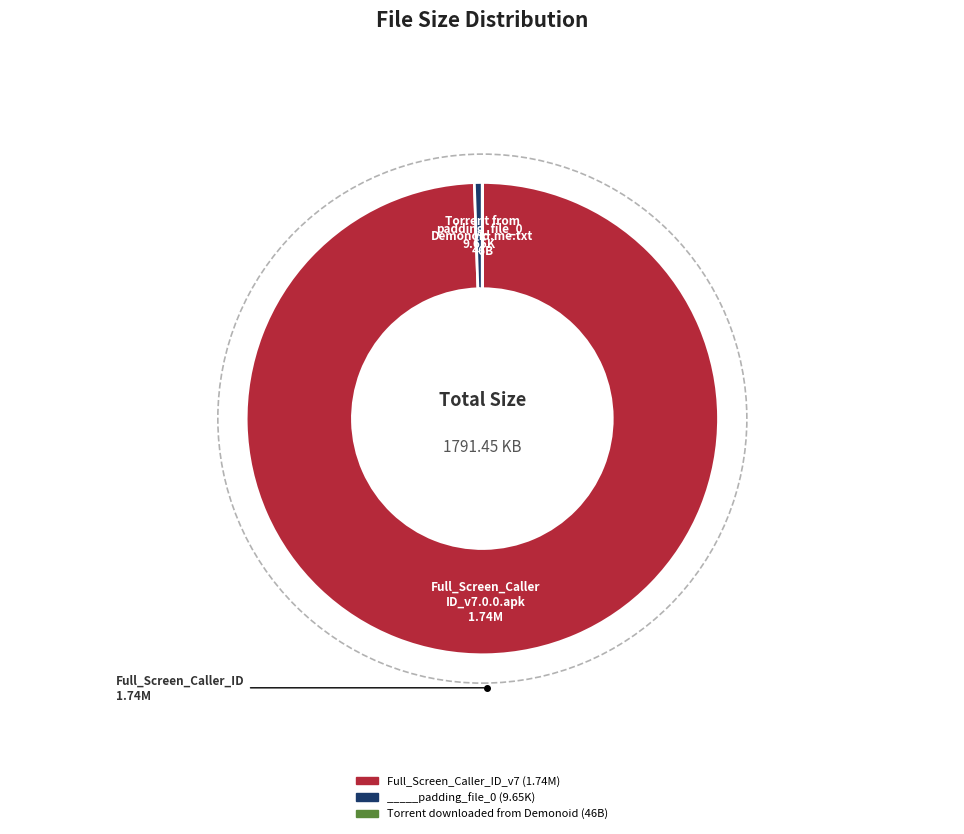

Which has a higher value, Full_Screen_Caller_ID_v7 (1.74M) or _____padding_file_0 (9.65K)?

Full_Screen_Caller_ID_v7 (1.74M)